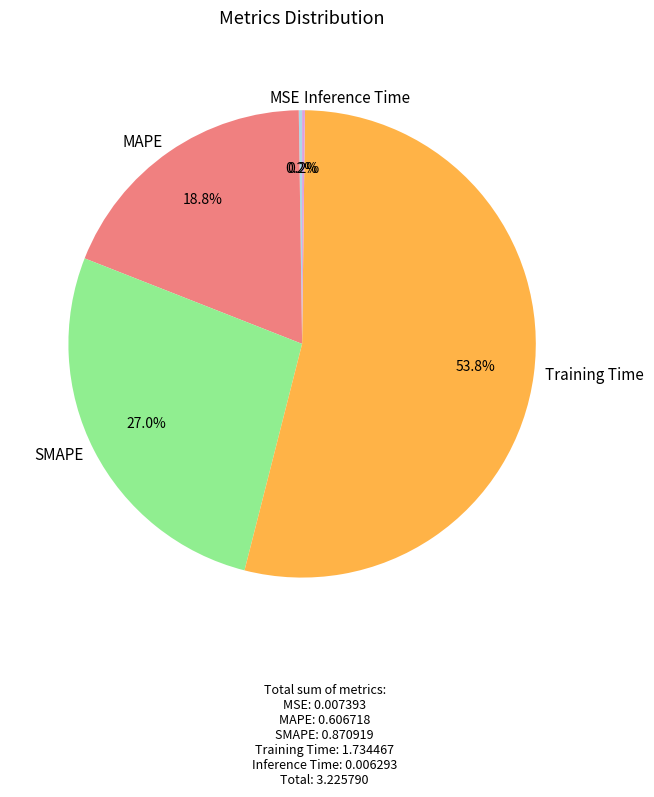

Which category has the biggest portion of the pie?

Training Time